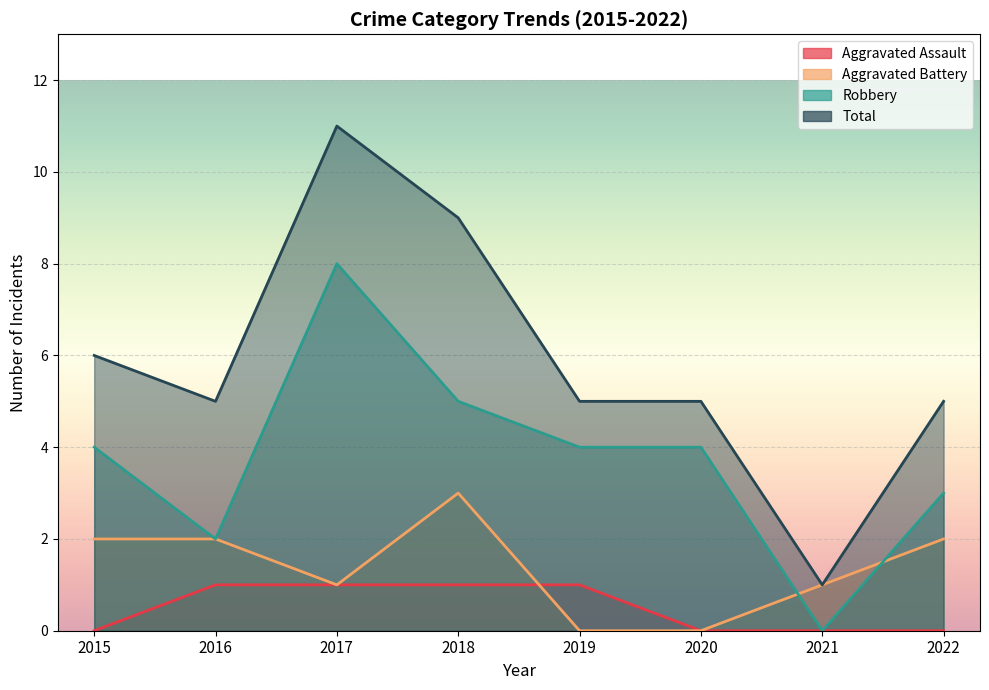

Which series has the largest range (max minus min)?

Total